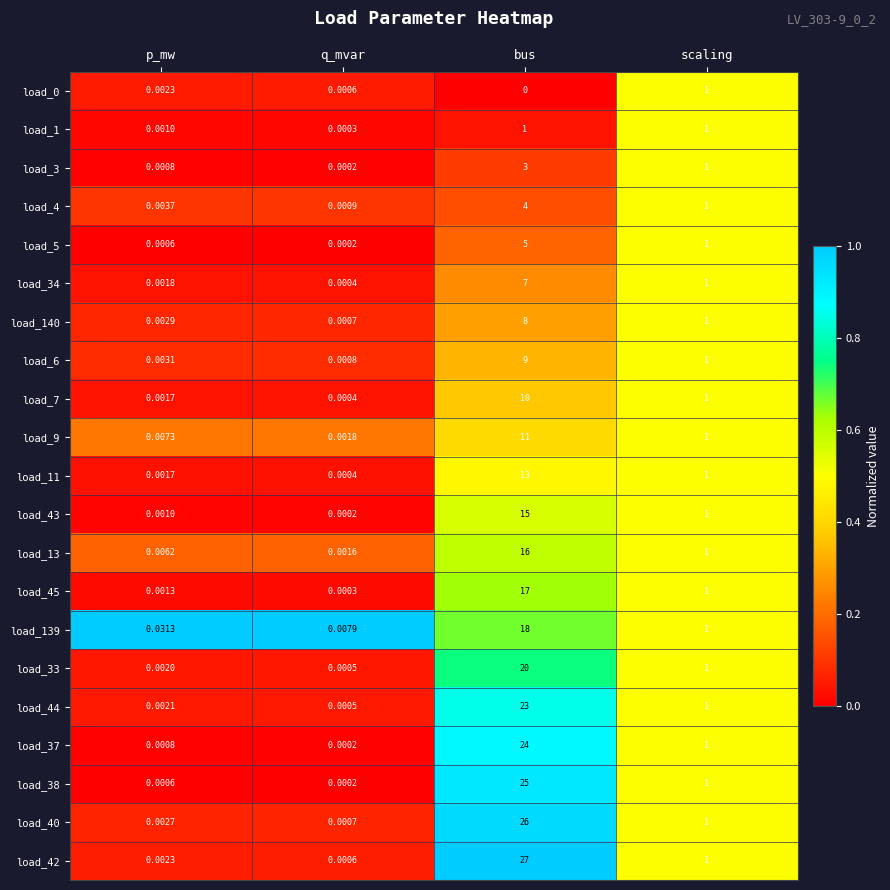

How many data points does each series have?

4